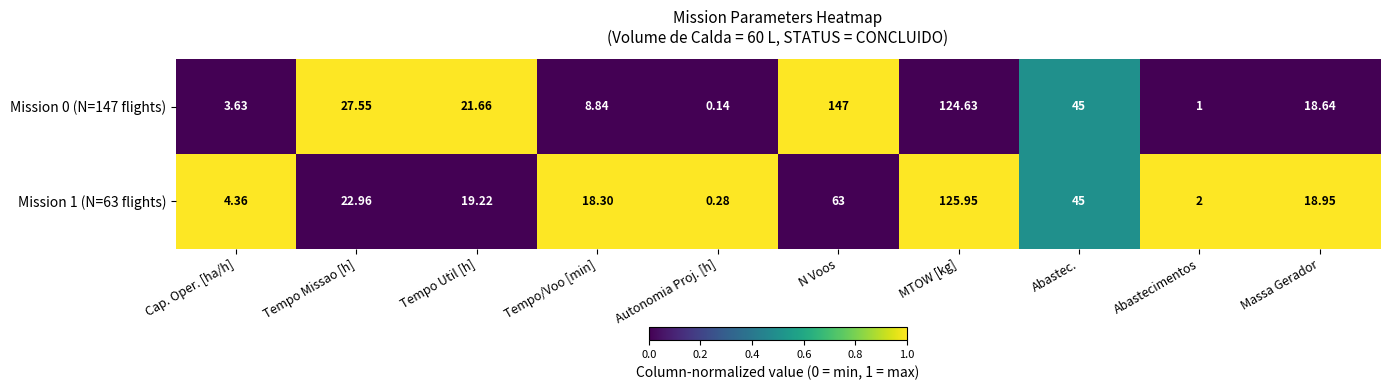

Where is Mission 0 (N=147 flights) nearest to the value 73?

Abastec.